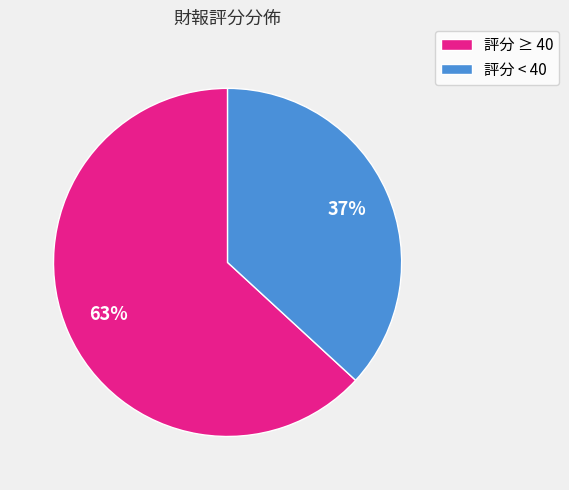

Is there a majority slice in this chart?

Yes